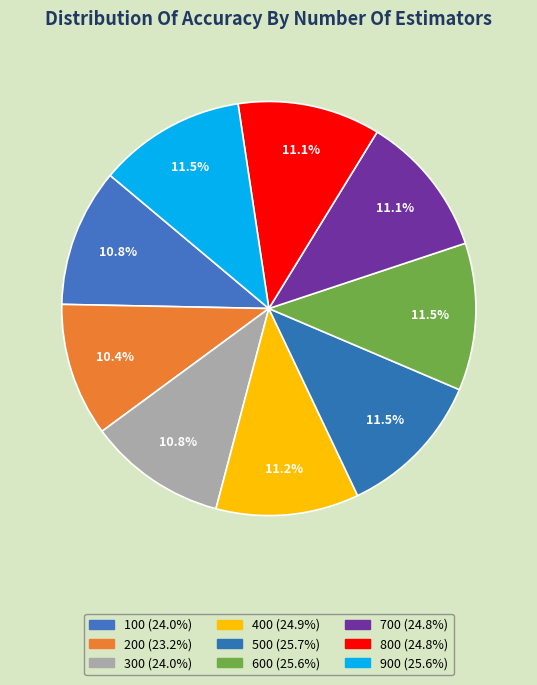

Is there any slice that represents more than half of the pie?

No